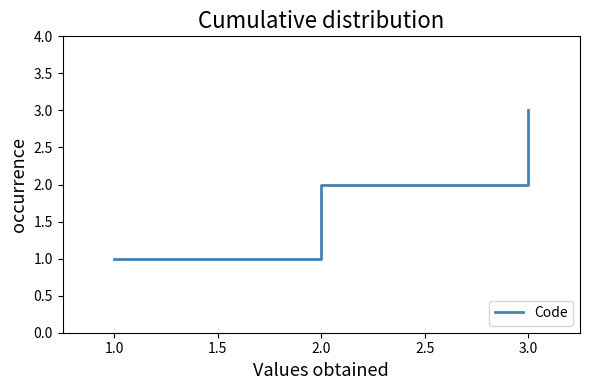

What is the sum of all values?

6